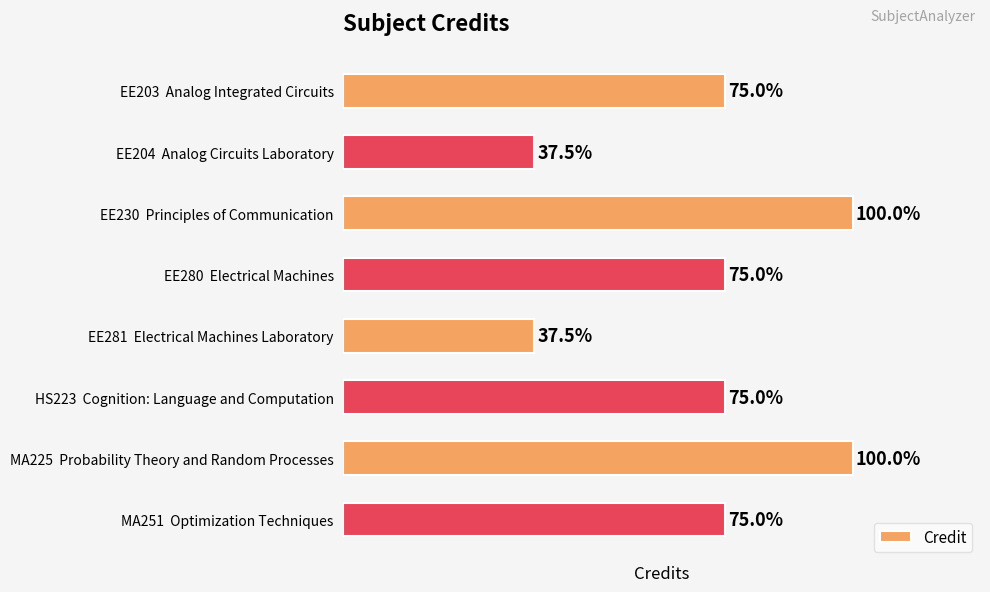

Are the bars horizontal?

Yes